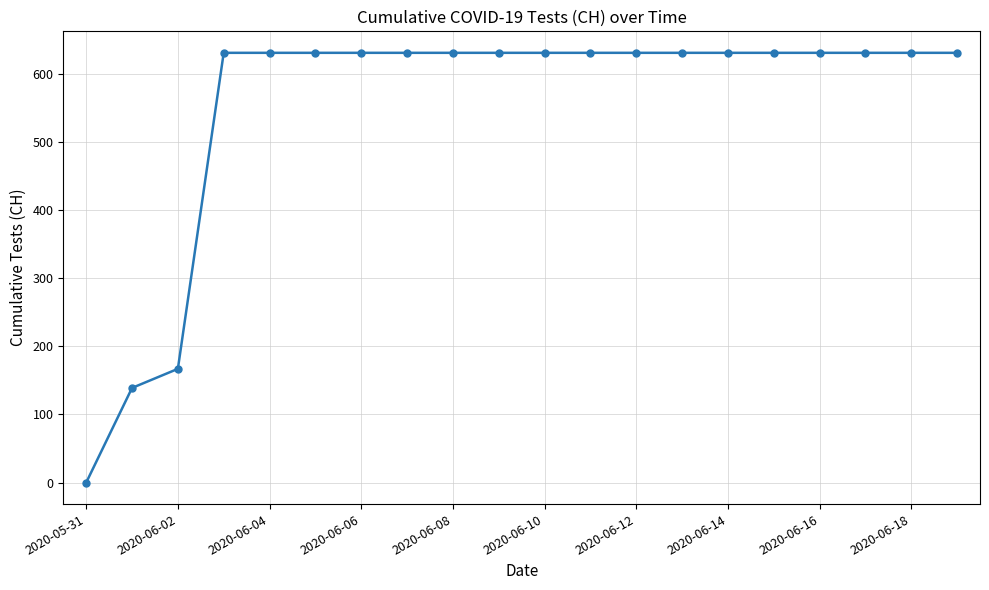

What is the greatest value displayed?

631